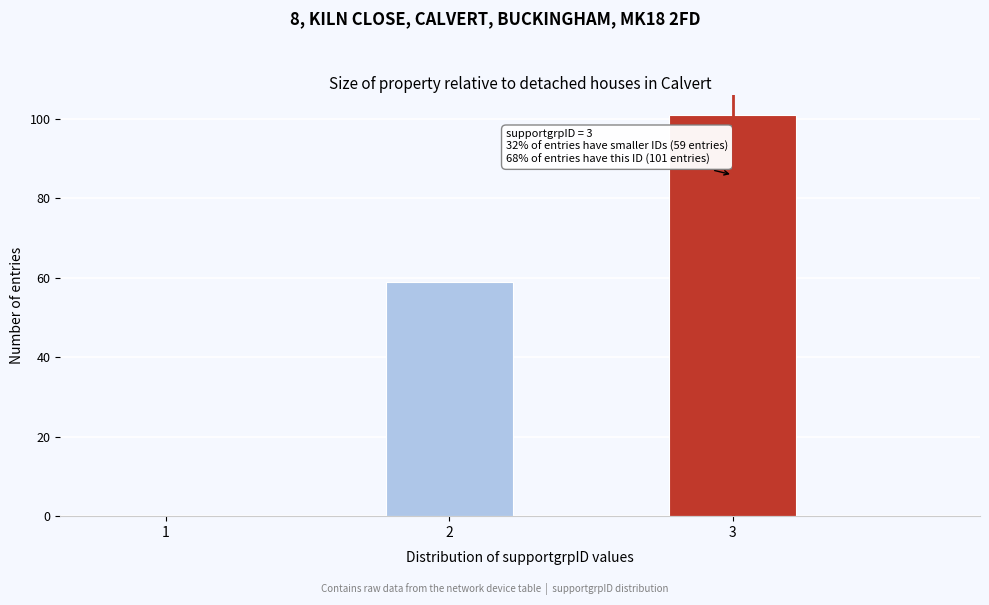

Over which range of the x-axis is the bar tallest?

2.75 to 3.25